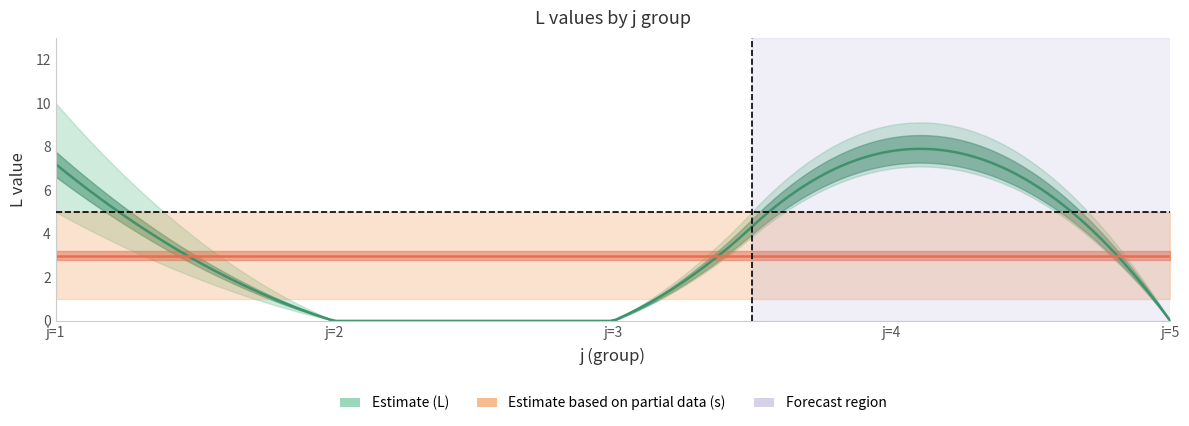

True or false: L_by_j has a value of 0 at 21.

True